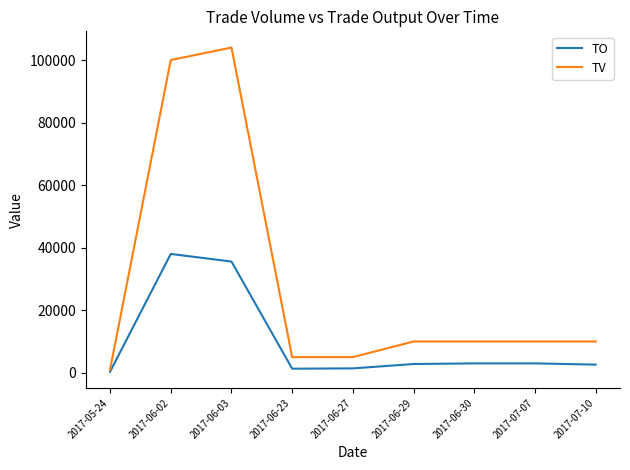

Which series has the largest range (max minus min)?

TV